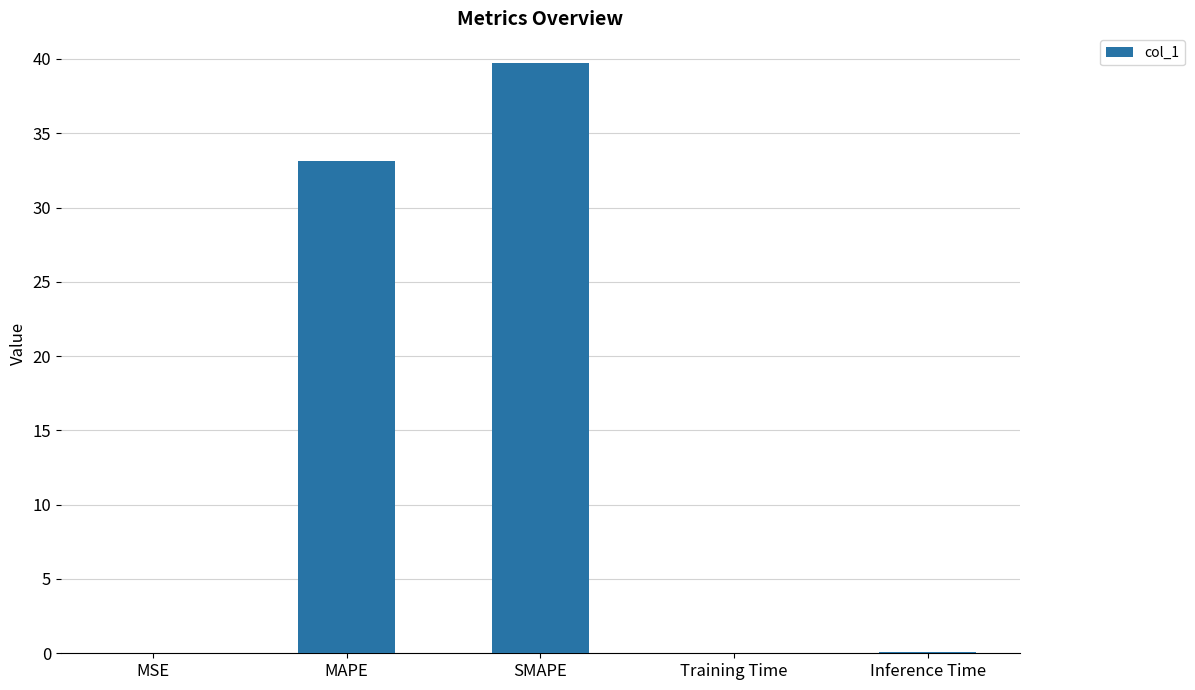

How many distinct data groups are displayed?

1